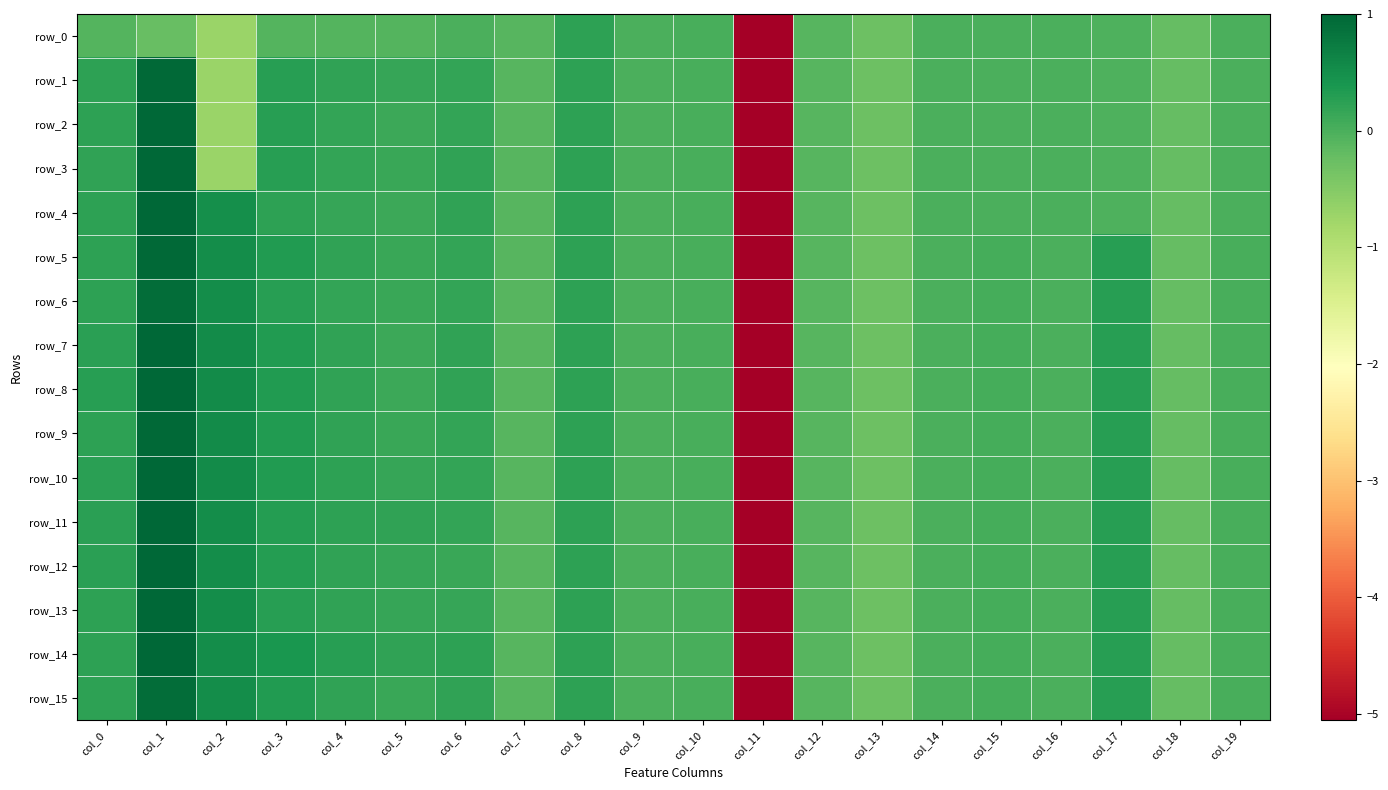

Reading left to right, list all the values displayed in this chart.

row_0: col_0=-0.1	col_1=-0.2	col_2=-0.7	col_3=-0.1	col_4=-0.1	col_5=-0.1	col_6=-0.0	col_7=-0.1	col_8=0.2	col_9=0.0	col_10=0.0	col_11=-5.1	col_12=-0.1	col_13=-0.3	col_14=-0.0	col_15=-0.0	col_16=-0.0	col_17=-0.0	col_18=-0.2	col_19=-0.0
row_1: col_0=0.2	col_1=1.0	col_2=-0.7	col_3=0.3	col_4=0.2	col_5=0.2	col_6=0.2	col_7=-0.1	col_8=0.2	col_9=0.0	col_10=0.0	col_11=-5.1	col_12=-0.1	col_13=-0.3	col_14=-0.0	col_15=-0.0	col_16=-0.0	col_17=-0.0	col_18=-0.2	col_19=-0.0
row_2: col_0=0.2	col_1=1.0	col_2=-0.7	col_3=0.3	col_4=0.2	col_5=0.1	col_6=0.2	col_7=-0.1	col_8=0.2	col_9=0.0	col_10=0.0	col_11=-5.1	col_12=-0.1	col_13=-0.3	col_14=-0.0	col_15=-0.0	col_16=-0.0	col_17=-0.0	col_18=-0.2	col_19=-0.0
row_3: col_0=0.2	col_1=1.0	col_2=-0.7	col_3=0.3	col_4=0.2	col_5=0.1	col_6=0.2	col_7=-0.1	col_8=0.2	col_9=0.0	col_10=0.0	col_11=-5.1	col_12=-0.1	col_13=-0.3	col_14=-0.0	col_15=-0.0	col_16=-0.0	col_17=-0.0	col_18=-0.2	col_19=-0.0
row_4: col_0=0.2	col_1=1.0	col_2=0.5	col_3=0.2	col_4=0.2	col_5=0.1	col_6=0.2	col_7=-0.1	col_8=0.2	col_9=0.0	col_10=0.0	col_11=-5.1	col_12=-0.1	col_13=-0.3	col_14=-0.0	col_15=-0.0	col_16=-0.0	col_17=-0.0	col_18=-0.2	col_19=-0.0
row_5: col_0=0.2	col_1=1.0	col_2=0.5	col_3=0.3	col_4=0.2	col_5=0.1	col_6=0.2	col_7=-0.1	col_8=0.2	col_9=0.0	col_10=0.0	col_11=-5.1	col_12=-0.1	col_13=-0.3	col_14=-0.0	col_15=0.0	col_16=-0.0	col_17=0.3	col_18=-0.2	col_19=0.0
row_6: col_0=0.2	col_1=0.9	col_2=0.5	col_3=0.3	col_4=0.2	col_5=0.1	col_6=0.2	col_7=-0.1	col_8=0.2	col_9=0.0	col_10=0.0	col_11=-5.1	col_12=-0.1	col_13=-0.3	col_14=-0.0	col_15=0.0	col_16=-0.0	col_17=0.3	col_18=-0.2	col_19=0.0
row_7: col_0=0.3	col_1=1.0	col_2=0.5	col_3=0.3	col_4=0.2	col_5=0.1	col_6=0.2	col_7=-0.1	col_8=0.2	col_9=0.0	col_10=0.0	col_11=-5.1	col_12=-0.1	col_13=-0.3	col_14=-0.0	col_15=0.0	col_16=-0.0	col_17=0.3	col_18=-0.2	col_19=0.0
row_8: col_0=0.3	col_1=1.0	col_2=0.5	col_3=0.3	col_4=0.2	col_5=0.1	col_6=0.2	col_7=-0.1	col_8=0.2	col_9=0.0	col_10=0.0	col_11=-5.1	col_12=-0.1	col_13=-0.3	col_14=-0.0	col_15=0.0	col_16=-0.0	col_17=0.3	col_18=-0.2	col_19=0.0
row_9: col_0=0.2	col_1=1.0	col_2=0.5	col_3=0.3	col_4=0.2	col_5=0.1	col_6=0.2	col_7=-0.1	col_8=0.2	col_9=0.0	col_10=0.0	col_11=-5.1	col_12=-0.1	col_13=-0.3	col_14=-0.0	col_15=0.0	col_16=-0.0	col_17=0.3	col_18=-0.2	col_19=0.0
row_10: col_0=0.3	col_1=1.0	col_2=0.5	col_3=0.3	col_4=0.2	col_5=0.2	col_6=0.2	col_7=-0.1	col_8=0.2	col_9=0.0	col_10=0.0	col_11=-5.1	col_12=-0.1	col_13=-0.3	col_14=-0.0	col_15=0.0	col_16=-0.0	col_17=0.3	col_18=-0.2	col_19=0.0
row_11: col_0=0.2	col_1=1.0	col_2=0.5	col_3=0.3	col_4=0.2	col_5=0.2	col_6=0.2	col_7=-0.1	col_8=0.2	col_9=0.0	col_10=0.0	col_11=-5.1	col_12=-0.1	col_13=-0.3	col_14=-0.0	col_15=0.0	col_16=-0.0	col_17=0.3	col_18=-0.2	col_19=0.0
row_12: col_0=0.2	col_1=1.0	col_2=0.5	col_3=0.3	col_4=0.2	col_5=0.2	col_6=0.1	col_7=-0.1	col_8=0.2	col_9=0.0	col_10=0.0	col_11=-5.1	col_12=-0.1	col_13=-0.3	col_14=-0.0	col_15=0.0	col_16=-0.0	col_17=0.3	col_18=-0.2	col_19=0.0
row_13: col_0=0.2	col_1=1.0	col_2=0.5	col_3=0.3	col_4=0.2	col_5=0.2	col_6=0.2	col_7=-0.1	col_8=0.2	col_9=0.0	col_10=0.0	col_11=-5.1	col_12=-0.1	col_13=-0.3	col_14=-0.0	col_15=0.0	col_16=-0.0	col_17=0.3	col_18=-0.2	col_19=0.0
row_14: col_0=0.2	col_1=1.0	col_2=0.5	col_3=0.4	col_4=0.3	col_5=0.2	col_6=0.2	col_7=-0.1	col_8=0.2	col_9=0.0	col_10=0.0	col_11=-5.1	col_12=-0.1	col_13=-0.3	col_14=-0.0	col_15=0.0	col_16=-0.0	col_17=0.3	col_18=-0.2	col_19=0.0
row_15: col_0=0.2	col_1=0.9	col_2=0.5	col_3=0.3	col_4=0.2	col_5=0.1	col_6=0.2	col_7=-0.1	col_8=0.2	col_9=0.0	col_10=0.0	col_11=-5.1	col_12=-0.1	col_13=-0.3	col_14=-0.0	col_15=0.0	col_16=-0.0	col_17=0.3	col_18=-0.2	col_19=0.0